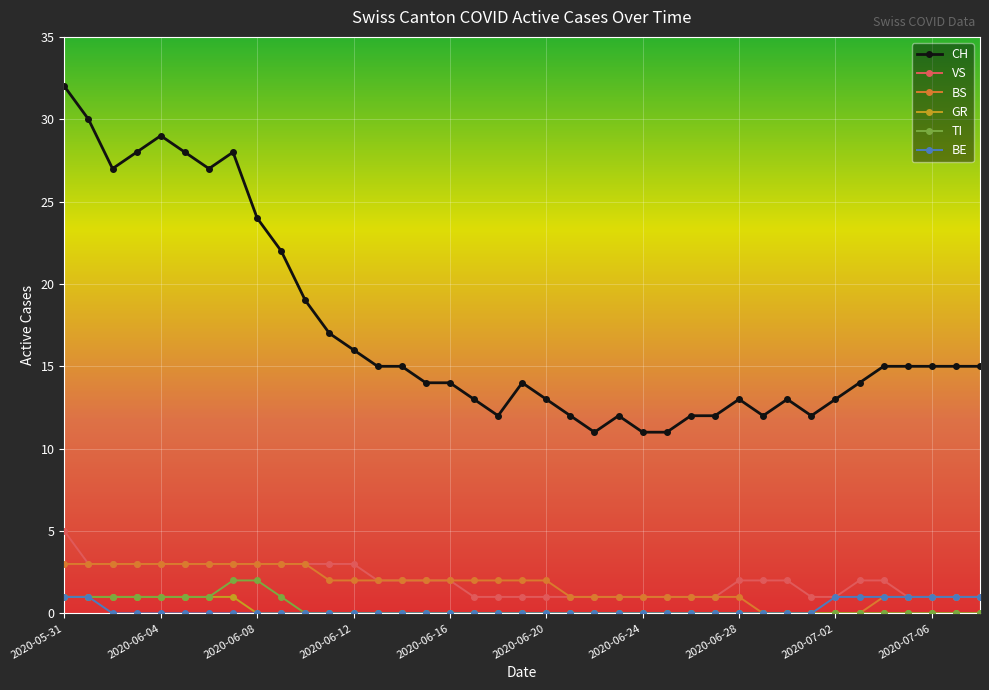

Which series has the largest range (max minus min)?

CH